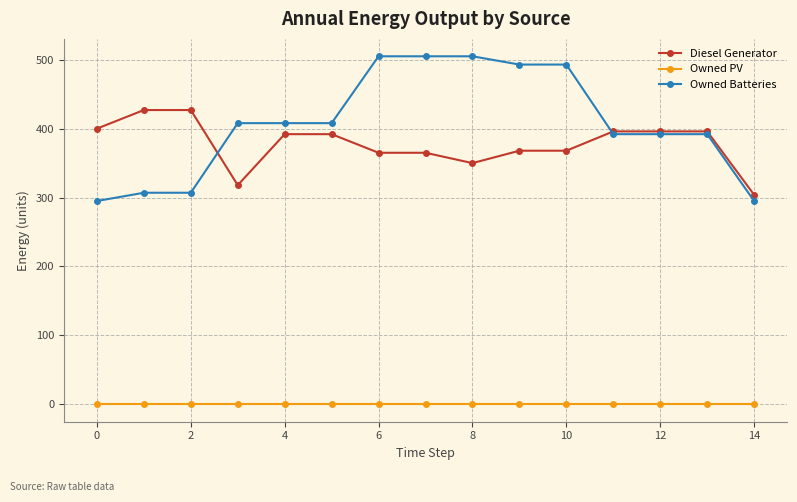

Which series has the largest range (max minus min)?

Owned Batteries